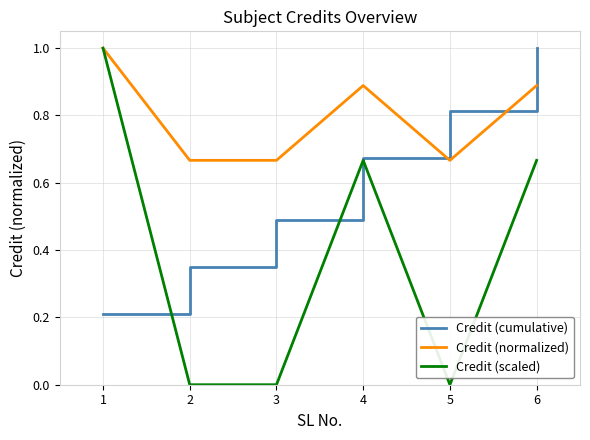

True or false: Credit (cumulative) has more than 1 points higher than both neighbors.

False